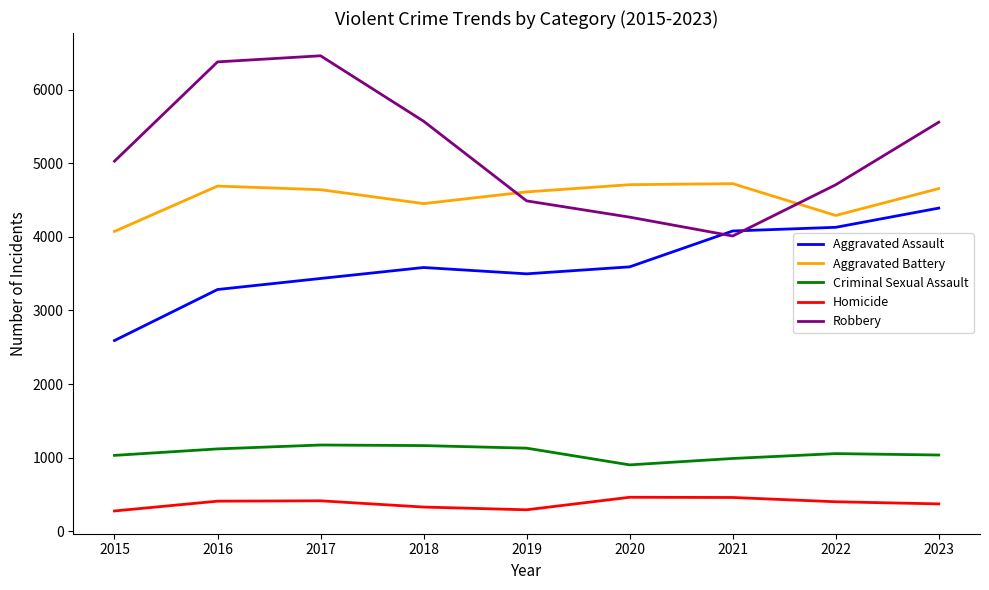

What is the sum of all Criminal Sexual Assault values?

9597